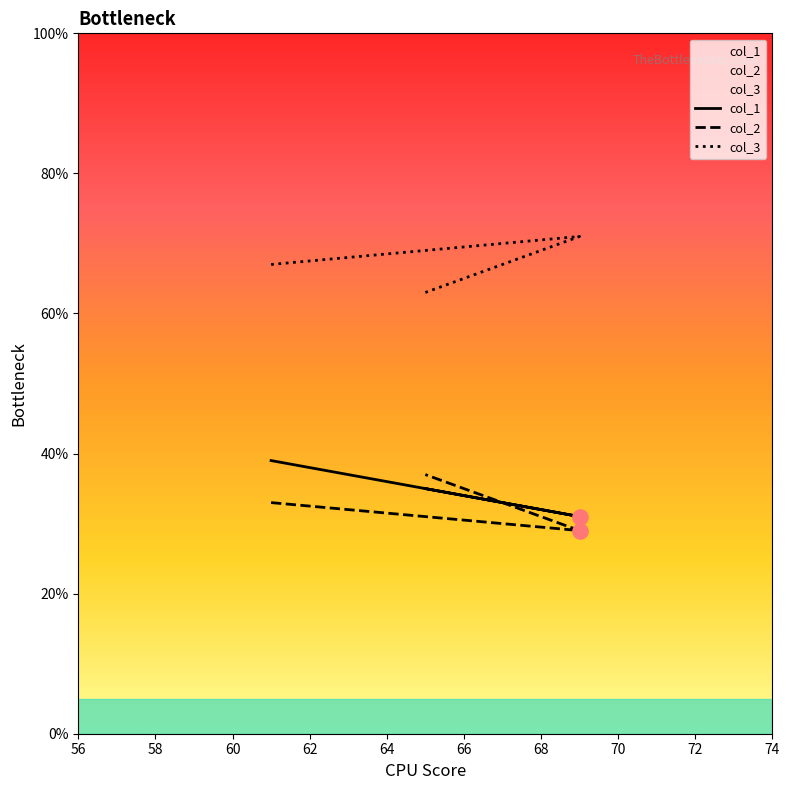

Which series reaches the minimum Y coordinate?

col_2